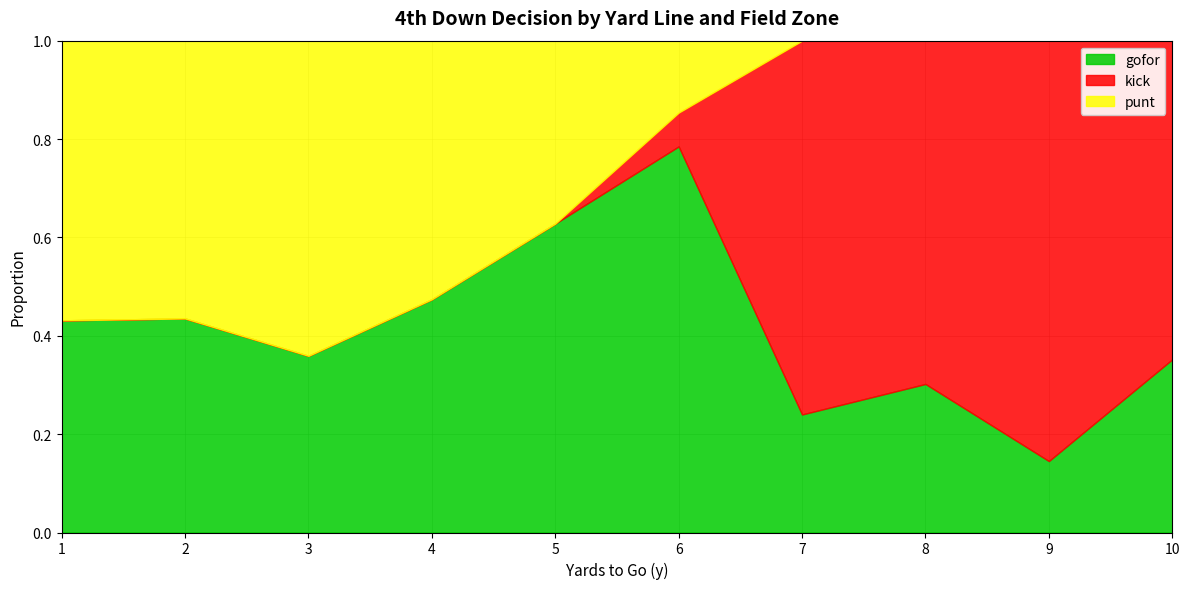

What is the difference between the gofor values at 8 and 1?

0.7